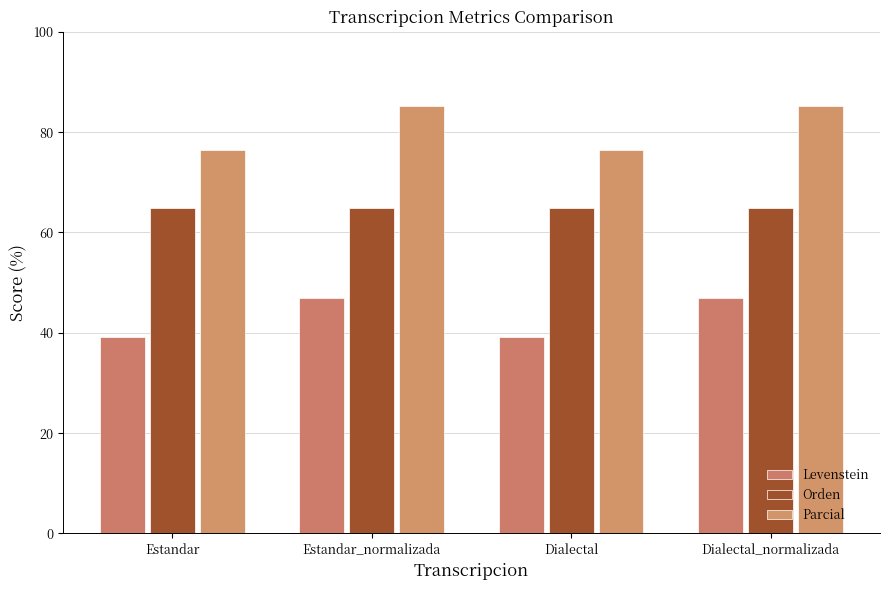

What is the difference between the Levenstein values at Estandar and Dialectal_normalizada?

7.7